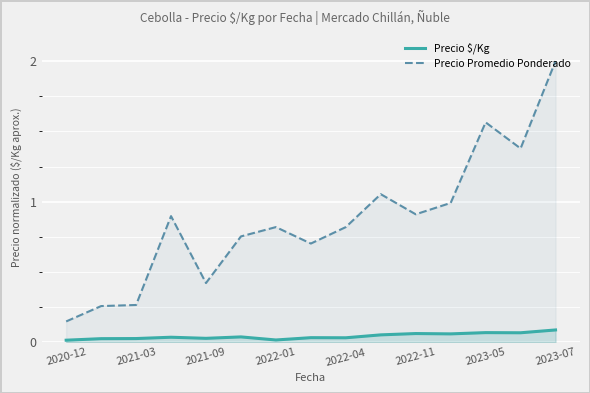

At how many categories does at least one series exceed 0?

15